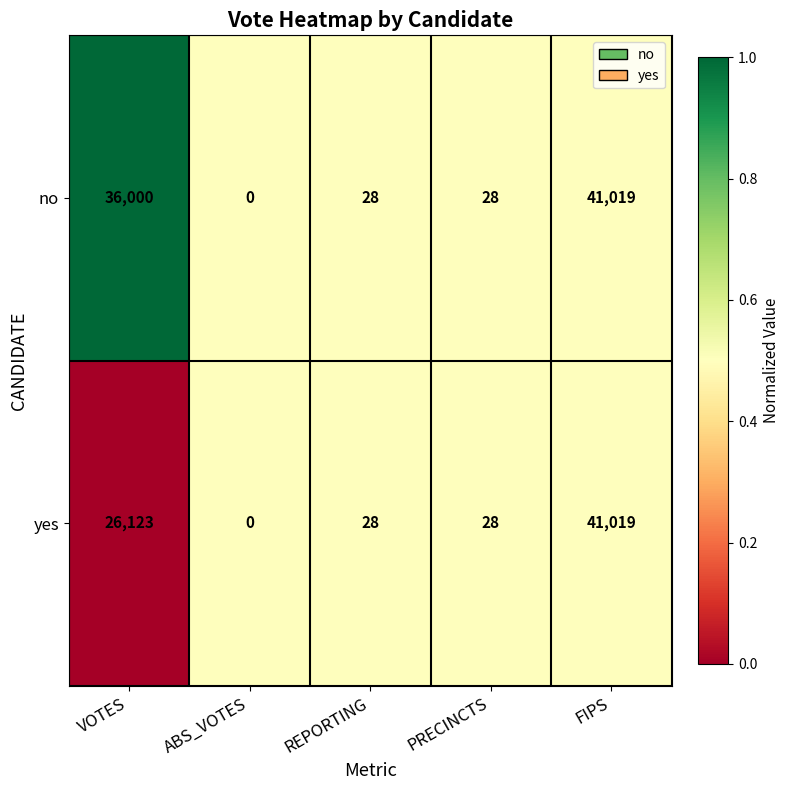

Reading left to right, transcribe all the data shown in this chart.

no: VOTES=36000	ABS_VOTES=0	REPORTING=28	PRECINCTS=28	FIPS=41019
yes: VOTES=26123	ABS_VOTES=0	REPORTING=28	PRECINCTS=28	FIPS=41019